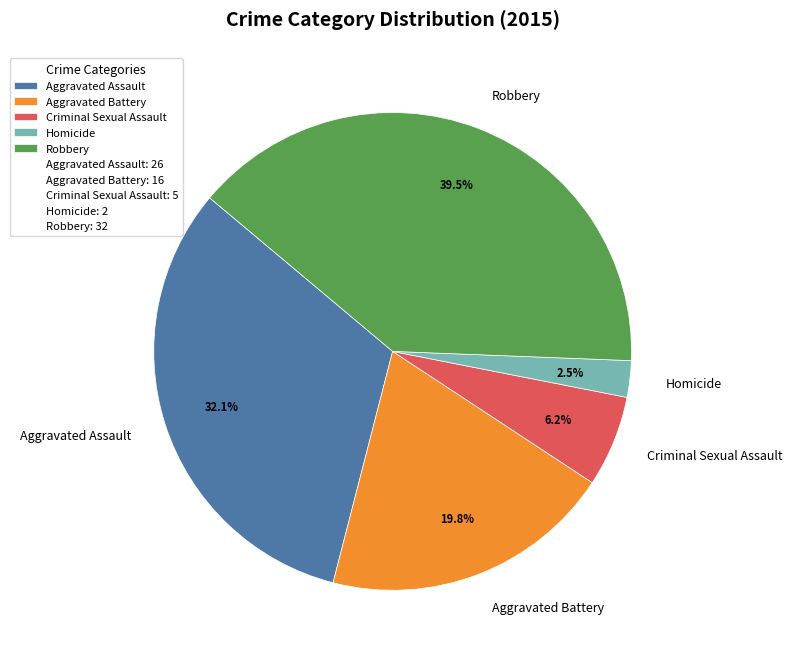

Combined, do Aggravated Battery and Homicide account for over 50%?

No